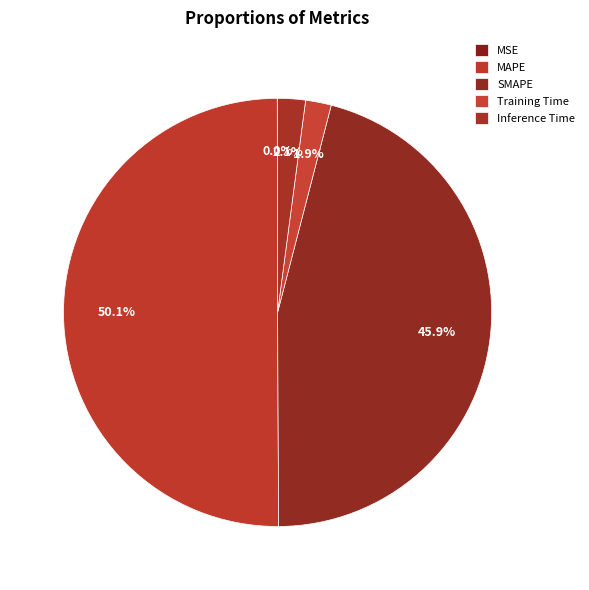

Is it true that SMAPE is 56% of the pie?

False